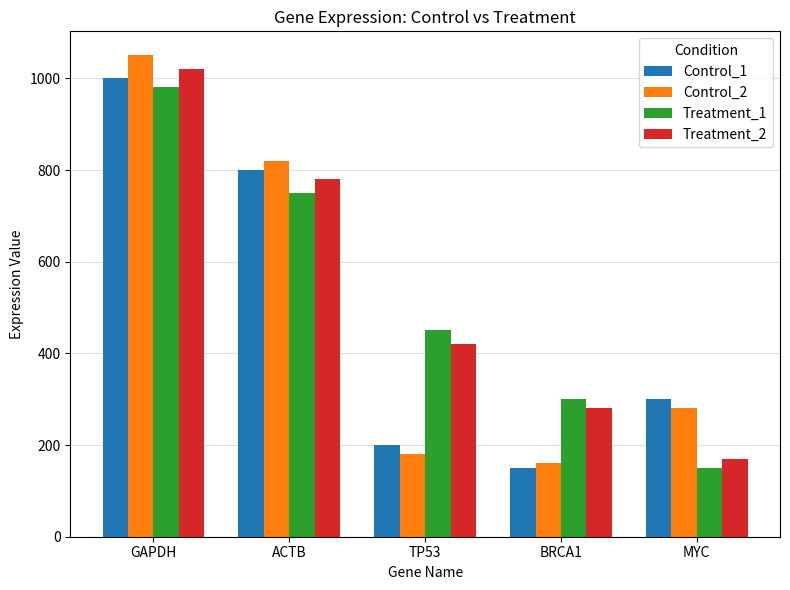

Where is Treatment_1 nearest to the value 565?

TP53